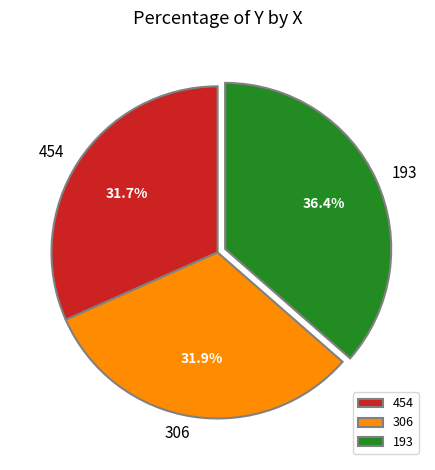

Approximately how many times larger is the value at 454 compared to 306?

1.0